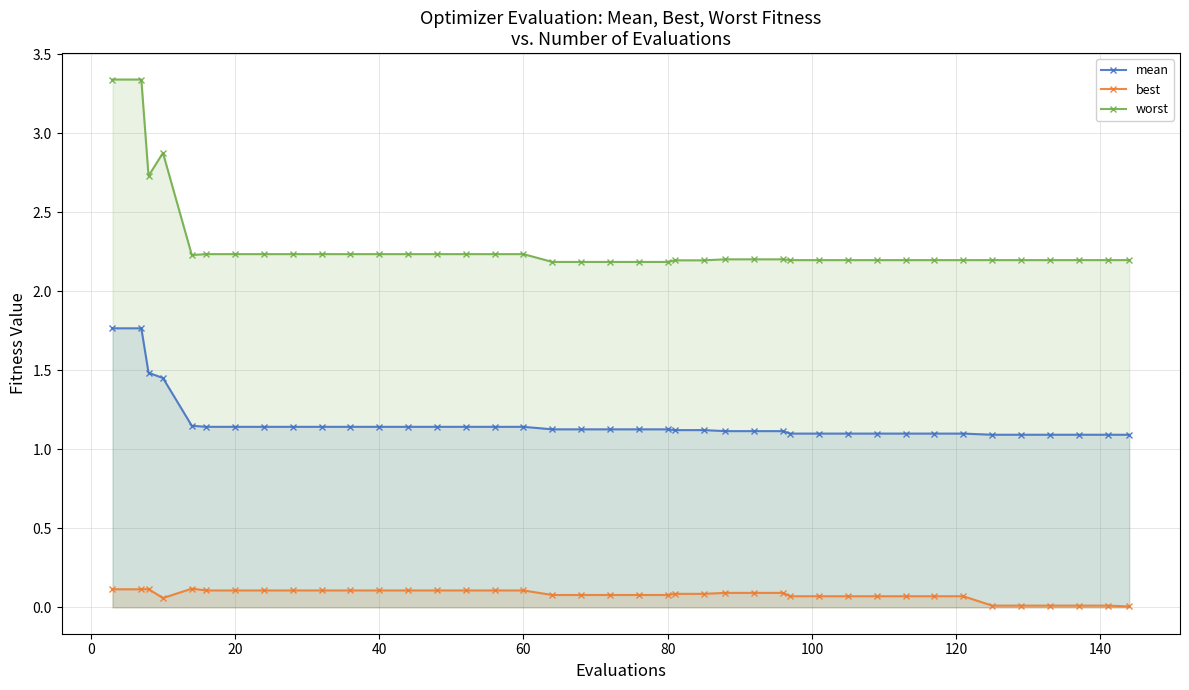

Reading left to right, what are all the values shown in this chart?

mean: 1.8	1.8	1.5	1.5	1.1	1.1	1.1	1.1	1.1	1.1	1.1	1.1	1.1	1.1	1.1	1.1	1.1	1.1	1.1	1.1	1.1	1.1	1.1	1.1	1.1	1.1	1.1	1.1	1.1	1.1	1.1	1.1	1.1	1.1	1.1	1.1	1.1	1.1	1.1	1.1
best: 0.1	0.1	0.1	0.1	0.1	0.1	0.1	0.1	0.1	0.1	0.1	0.1	0.1	0.1	0.1	0.1	0.1	0.1	0.1	0.1	0.1	0.1	0.1	0.1	0.1	0.1	0.1	0.1	0.1	0.1	0.1	0.1	0.1	0.1	0.0	0.0	0.0	0.0	0.0	0.0
worst: 3.3	3.3	2.7	2.9	2.2	2.2	2.2	2.2	2.2	2.2	2.2	2.2	2.2	2.2	2.2	2.2	2.2	2.2	2.2	2.2	2.2	2.2	2.2	2.2	2.2	2.2	2.2	2.2	2.2	2.2	2.2	2.2	2.2	2.2	2.2	2.2	2.2	2.2	2.2	2.2